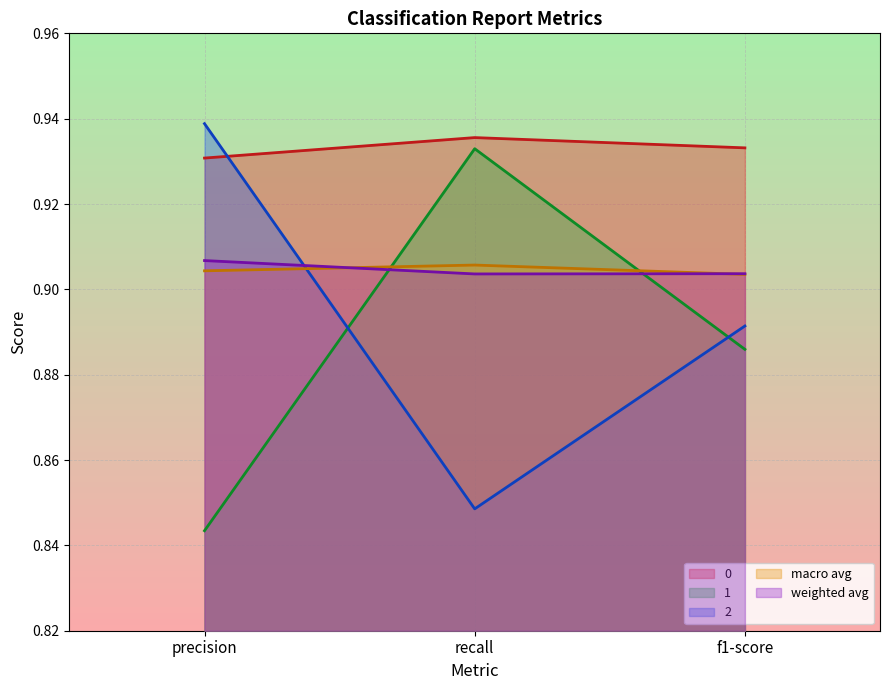

Reading right to left, extract all data points from this chart.

0: f1-score=0.9	recall=0.9	precision=0.9
1: f1-score=0.9	recall=0.9	precision=0.8
2: f1-score=0.9	recall=0.8	precision=0.9
macro avg: f1-score=0.9	recall=0.9	precision=0.9
weighted avg: f1-score=0.9	recall=0.9	precision=0.9